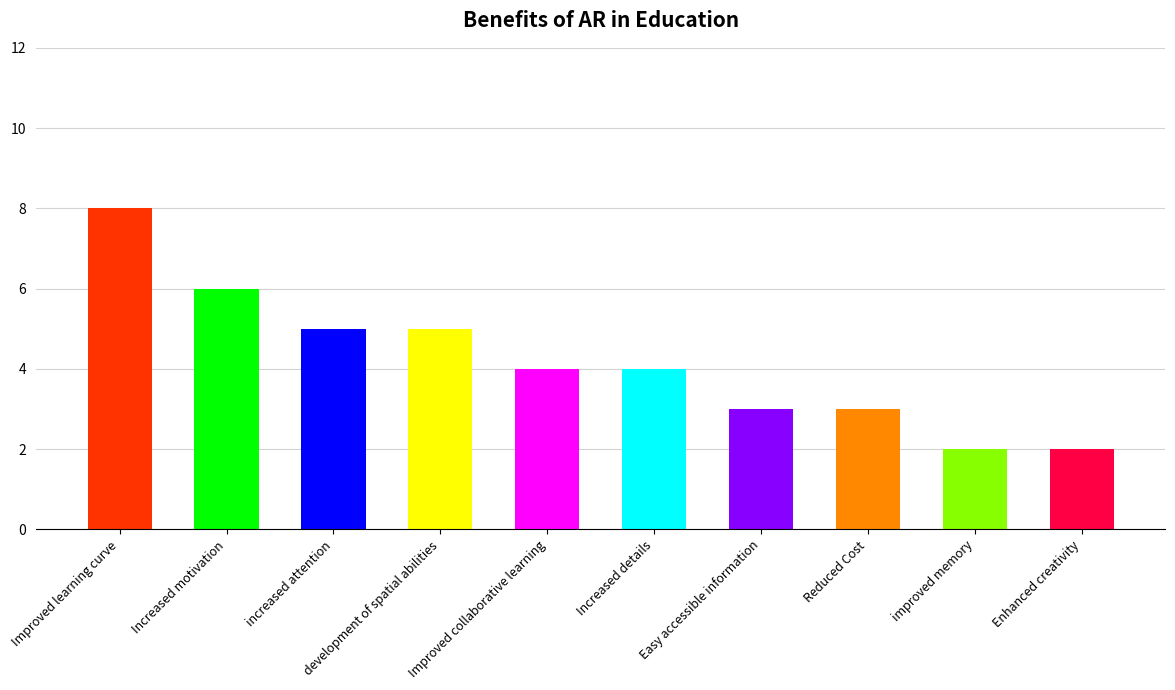

Are the bars horizontal?

No